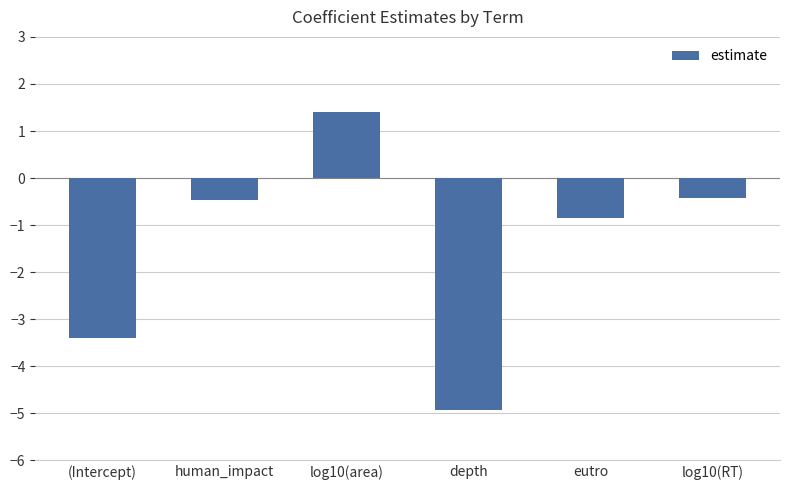

What is the change in value from log10(area) to eutro?

-2.2